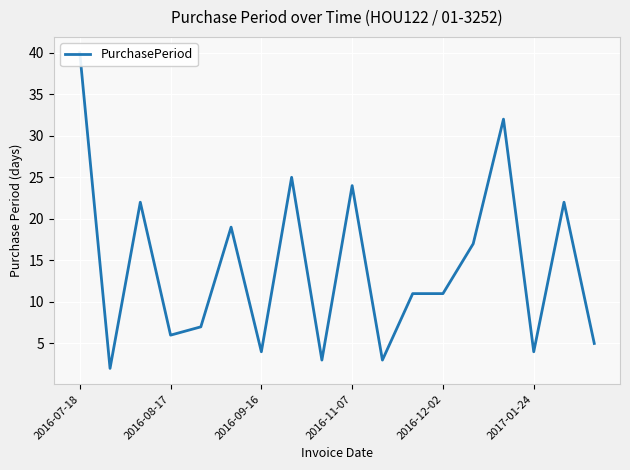

How many data points does each series have?

18